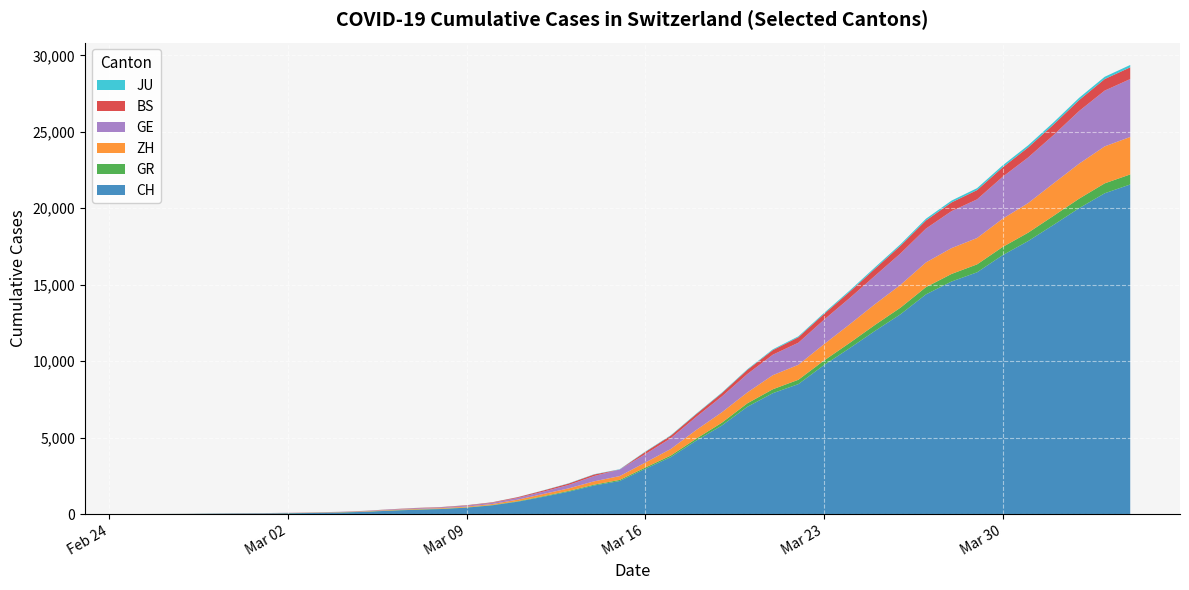

Reading left to right, list all the values displayed in this chart.

CH: CH=0	GR=4	ZH=8	GE=20	BS=30	JU=36	6=50	7=69	8=97	9=142	10=219	11=280	12=327	13=419	14=569	15=806	16=1124	17=1461	18=1866	19=2160	20=2954	21=3722	22=4801	23=5788	24=7014	25=7904	26=8498	27=9735	28=10838	29=11975	30=13064	31=14367	32=15207	33=15809	34=16928	35=17852	36=18915	37=20005	38=20978	39=21554
GR: CH=0	GR=2	ZH=2	GE=6	BS=6	JU=6	6=9	7=9	8=12	9=14	10=16	11=17	12=18	13=18	14=22	15=31	16=43	17=53	18=56	19=71	20=84	21=101	22=128	23=182	24=226	25=258	26=284	27=300	28=343	29=393	30=433	31=474	32=495	33=519	34=535	35=547	36=592	37=622	38=649	39=657
ZH: CH=0	GR=0	ZH=2	GE=2	BS=6	JU=7	6=10	7=13	8=15	9=23	10=29	11=34	12=40	13=49	14=62	15=101	16=140	17=163	18=218	19=250	20=326	21=429	22=568	23=679	24=711	25=919	26=978	27=1067	28=1213	29=1357	30=1489	31=1616	32=1690	33=1722	34=1848	35=1936	36=2125	37=2289	38=2417	39=2450
GE: CH=0	GR=1	ZH=1	GE=5	BS=9	JU=10	6=11	7=14	8=16	9=20	10=30	11=43	12=45	13=60	14=79	15=113	16=154	17=225	18=347	19=430	20=551	21=705	22=857	23=1035	24=1204	25=1342	26=1445	27=1600	28=1717	29=1856	30=2057	31=2215	32=2419	33=2530	34=2743	35=2984	36=3160	37=3445	38=3650	39=3788
BS: CH=0	GR=0	ZH=1	GE=1	BS=1	JU=1	6=1	7=3	8=3	9=8	10=15	11=21	12=24	13=28	14=33	15=49	16=73	17=92	18=100	19=0	20=143	21=164	22=181	23=220	24=270	25=297	26=356	27=374	28=410	29=462	30=501	31=530	32=569	33=605	34=617	35=653	36=687	37=714	38=754	39=767
JU: CH=0	GR=0	ZH=1	GE=1	BS=1	JU=1	6=1	7=2	8=2	9=4	10=4	11=5	12=5	13=7	14=7	15=7	16=12	17=17	18=18	19=19	20=25	21=29	22=32	23=36	24=44	25=54	26=61	27=69	28=82	29=92	30=100	31=114	32=119	33=127	34=128	35=140	36=145	37=149	38=149	39=154